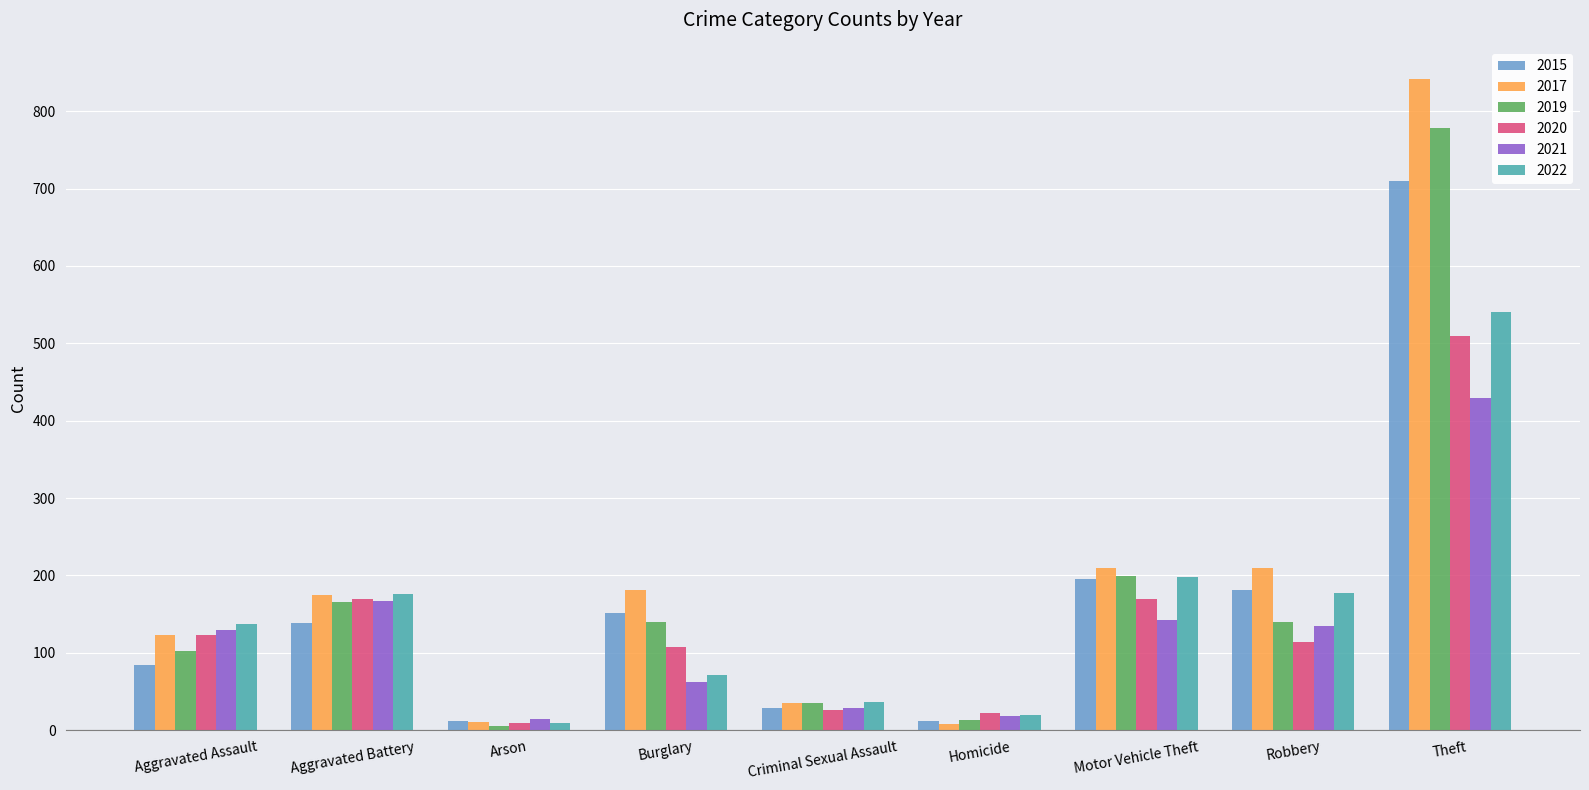

Is the value of 2020 at Motor Vehicle Theft greater than the value of 2019 at Criminal Sexual Assault?

Yes